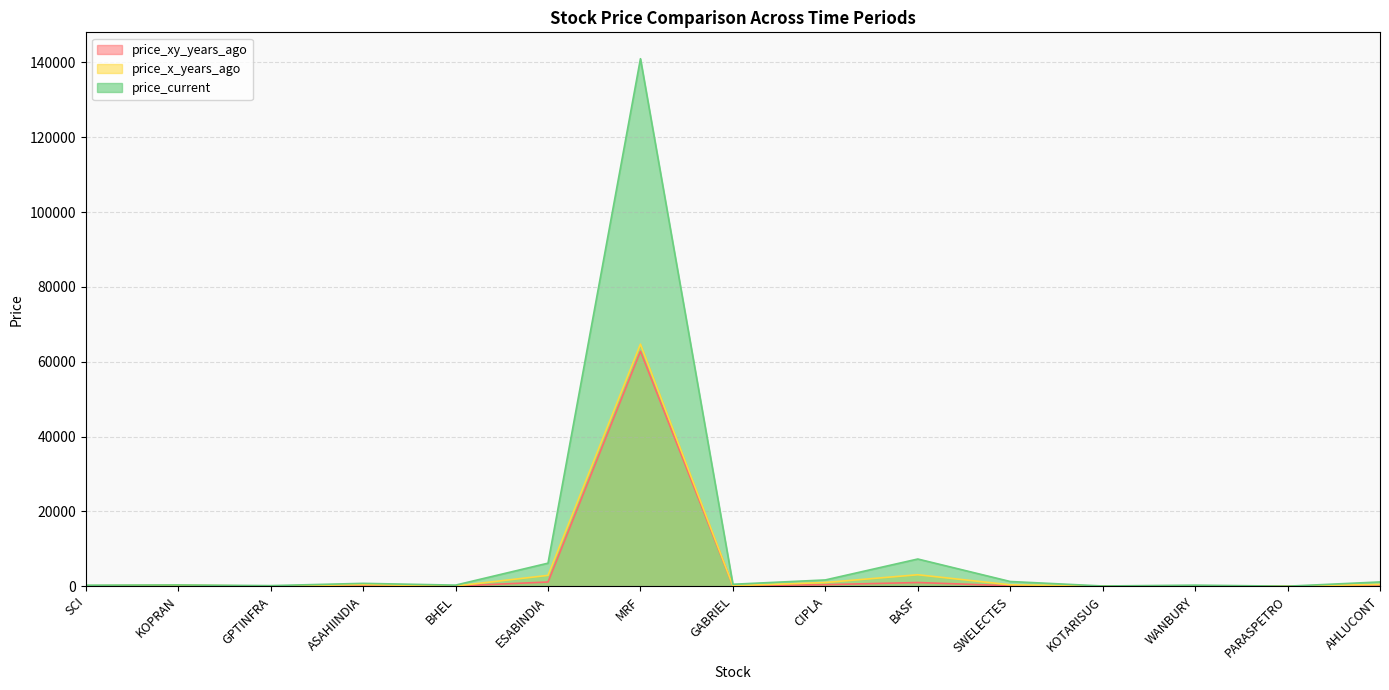

At which category is the sum across all series the highest?

MRF